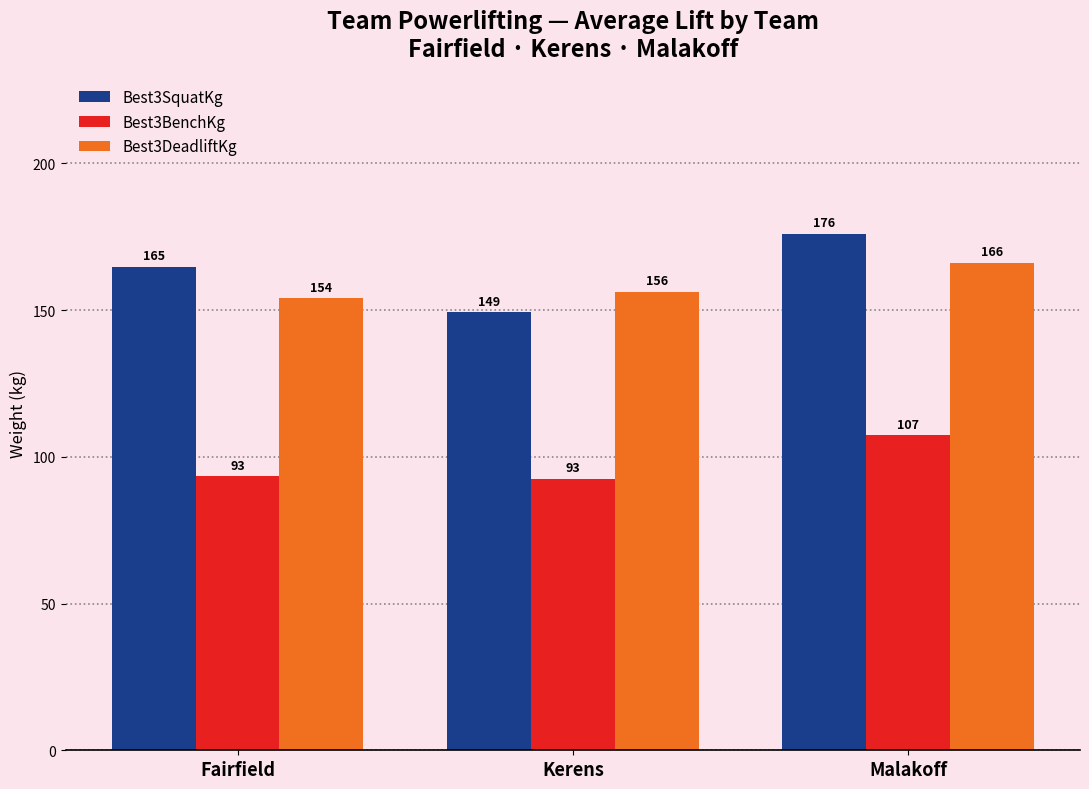

What is the difference between the Best3BenchKg values at Fairfield and Kerens?

0.9